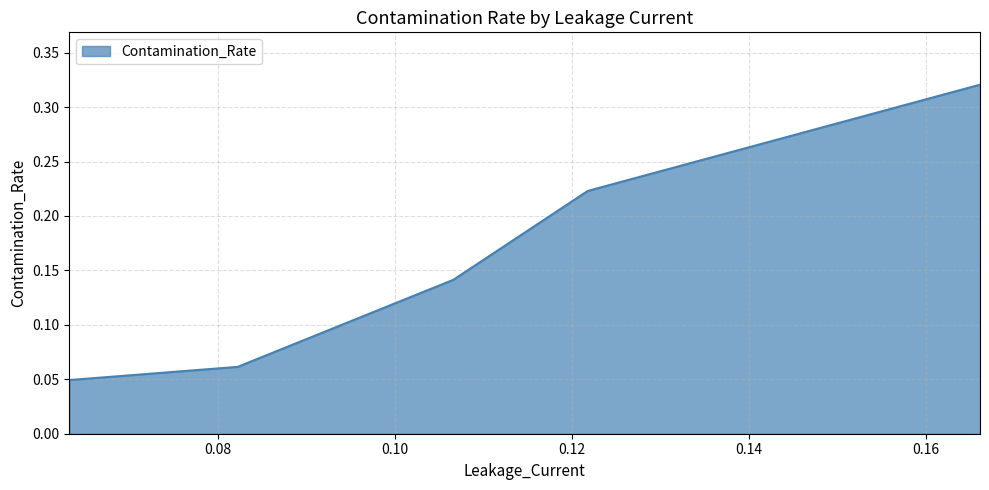

Count the values in the range 0 to 1.

5